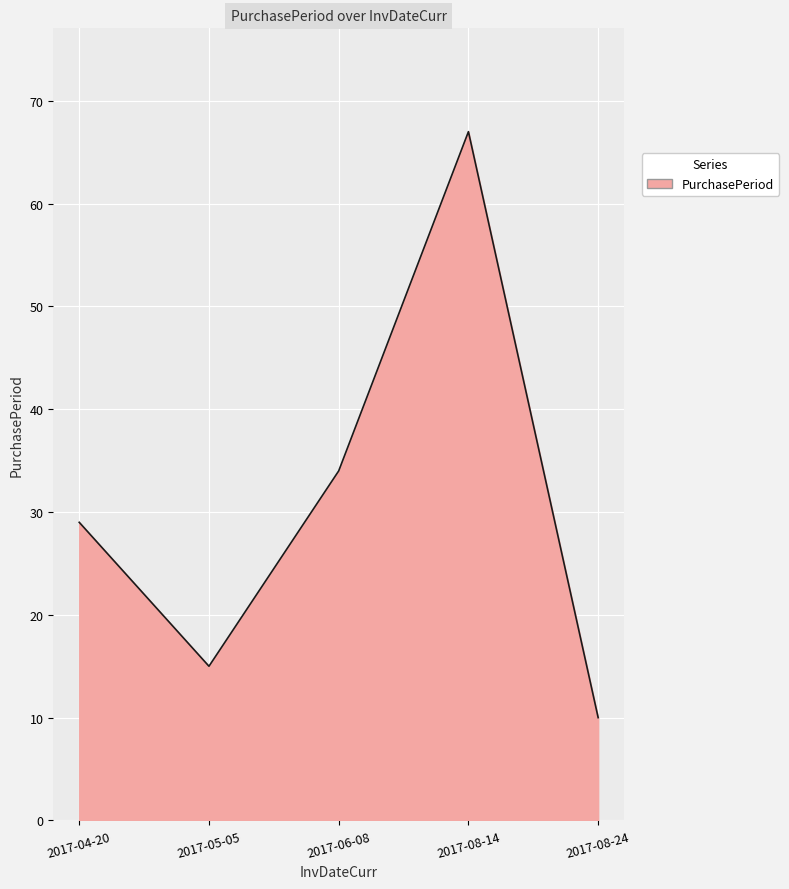

Which has a higher value, 2017-08-24 or 2017-05-05?

2017-05-05